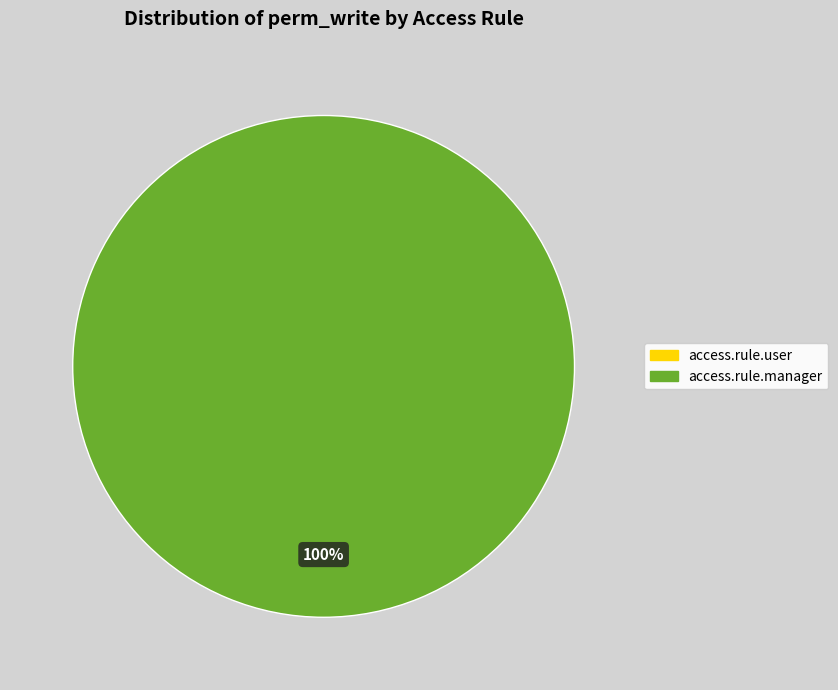

To the nearest percent, what percentage of the pie is document.quick.acess.rule.manager?

100%